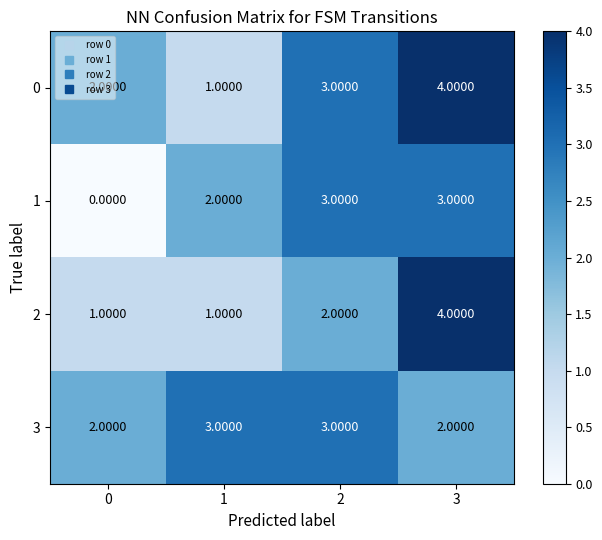

What is the difference between the second highest and minimum values in the 1 series?

3